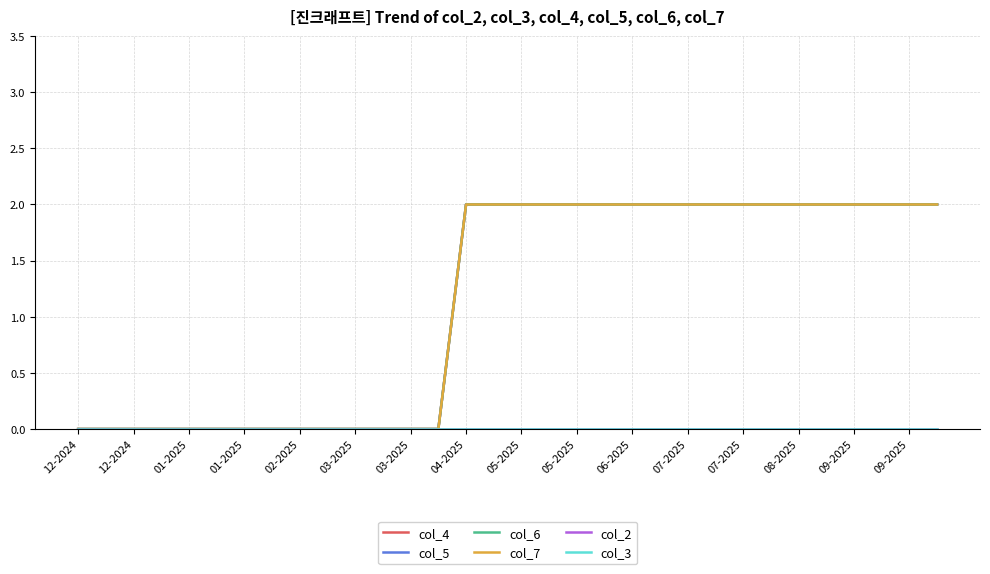

Does the chart have visible grid lines?

Yes